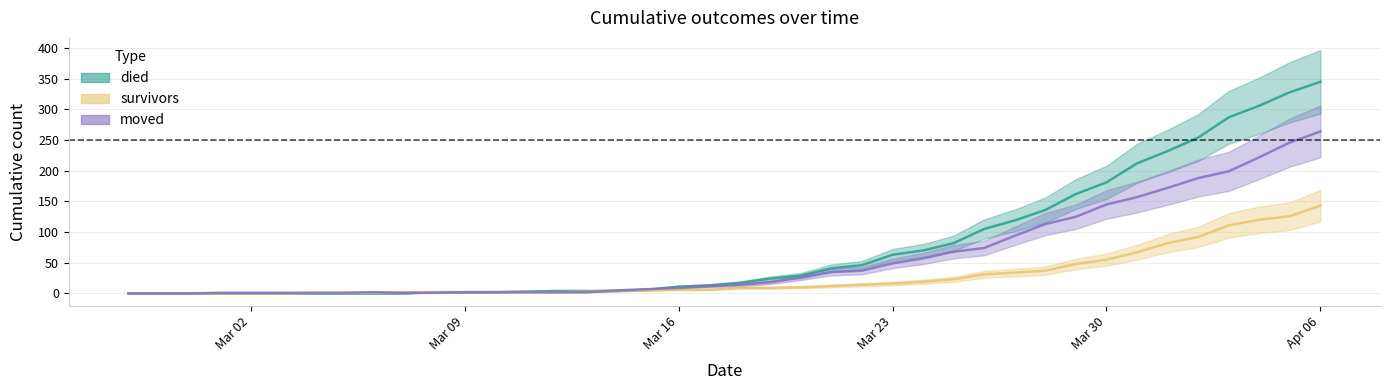

Which series has the widest spread of values?

died